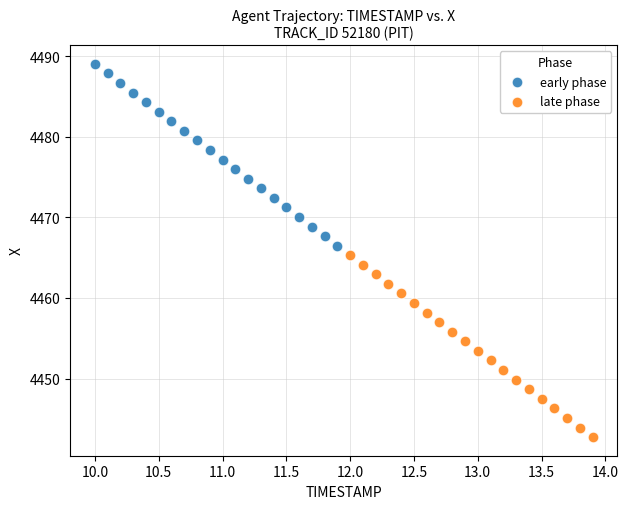

Which series contains the lowest Y value?

late phase